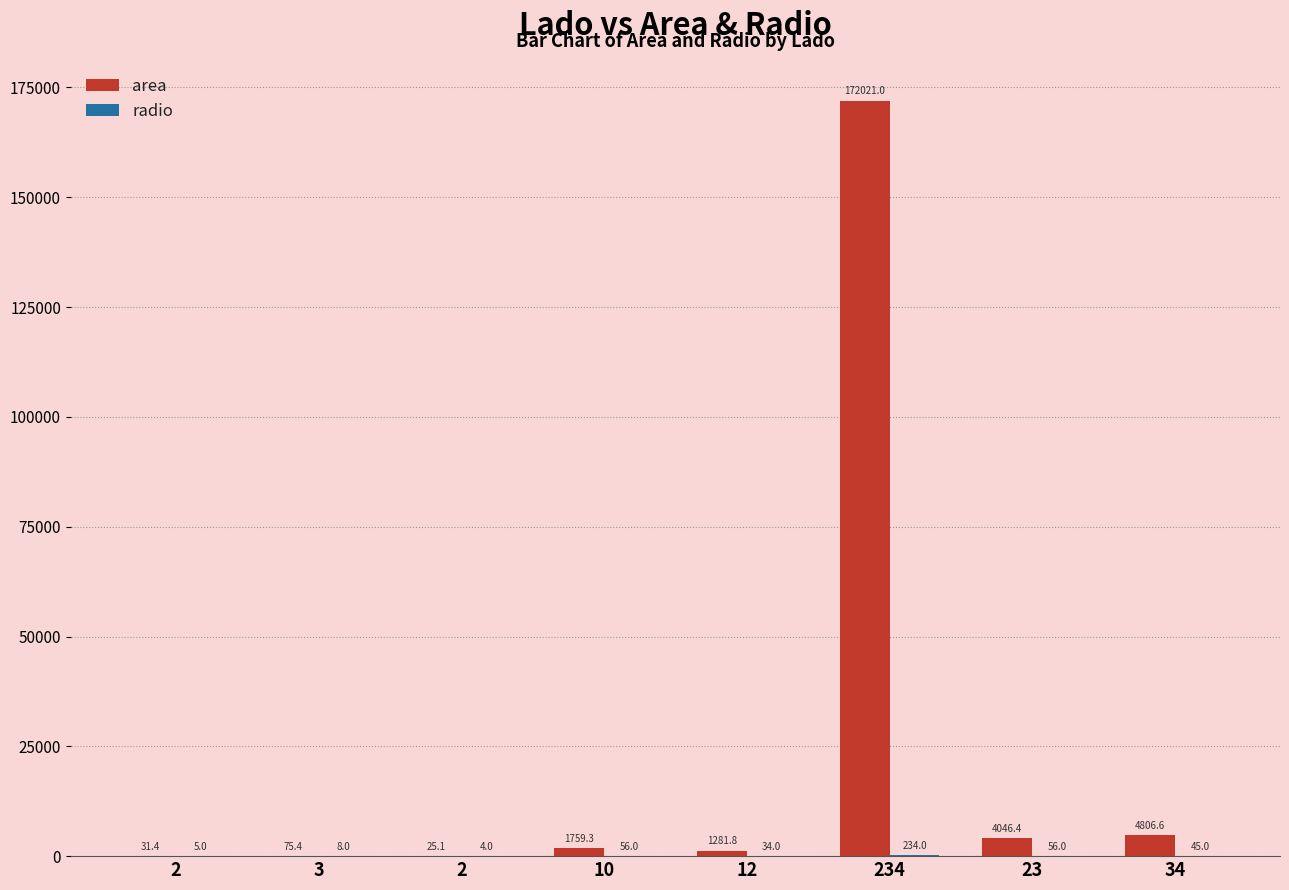

What value does the radio series have at 2?

4.0